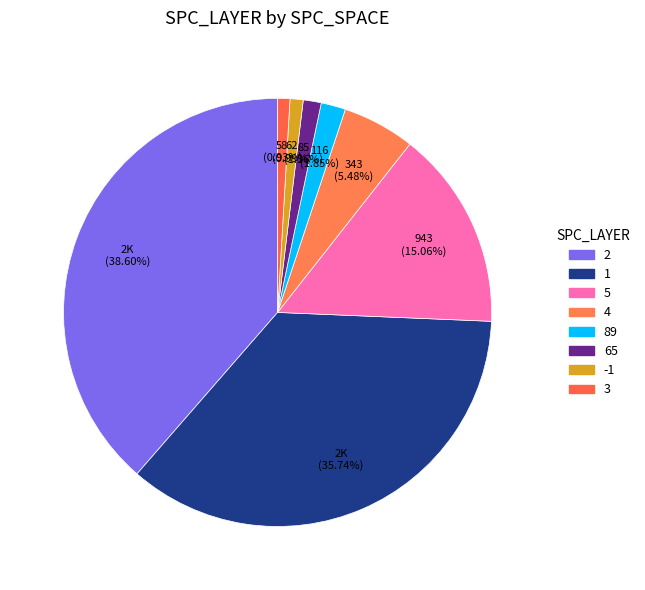

To the nearest percent, what percentage of the pie is 1?

36%